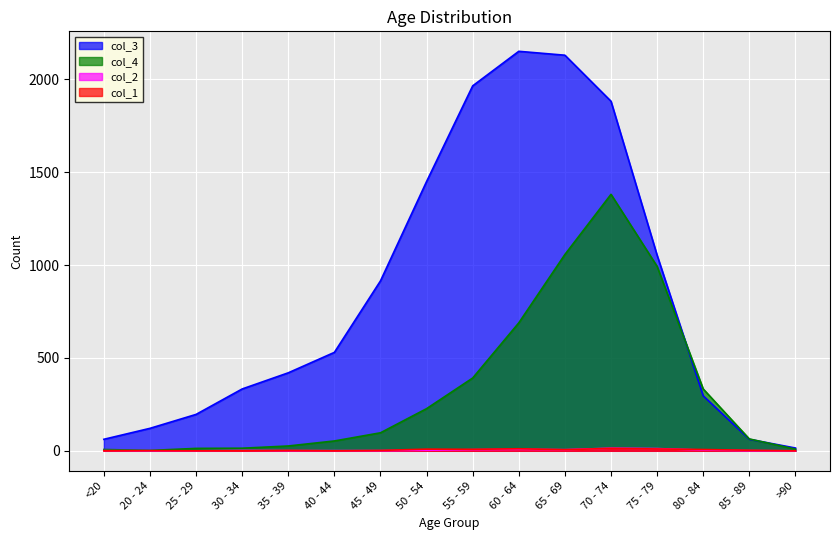

Is the value of col_4 at 75 - 79 greater than the value of col_2 at 30 - 34?

Yes